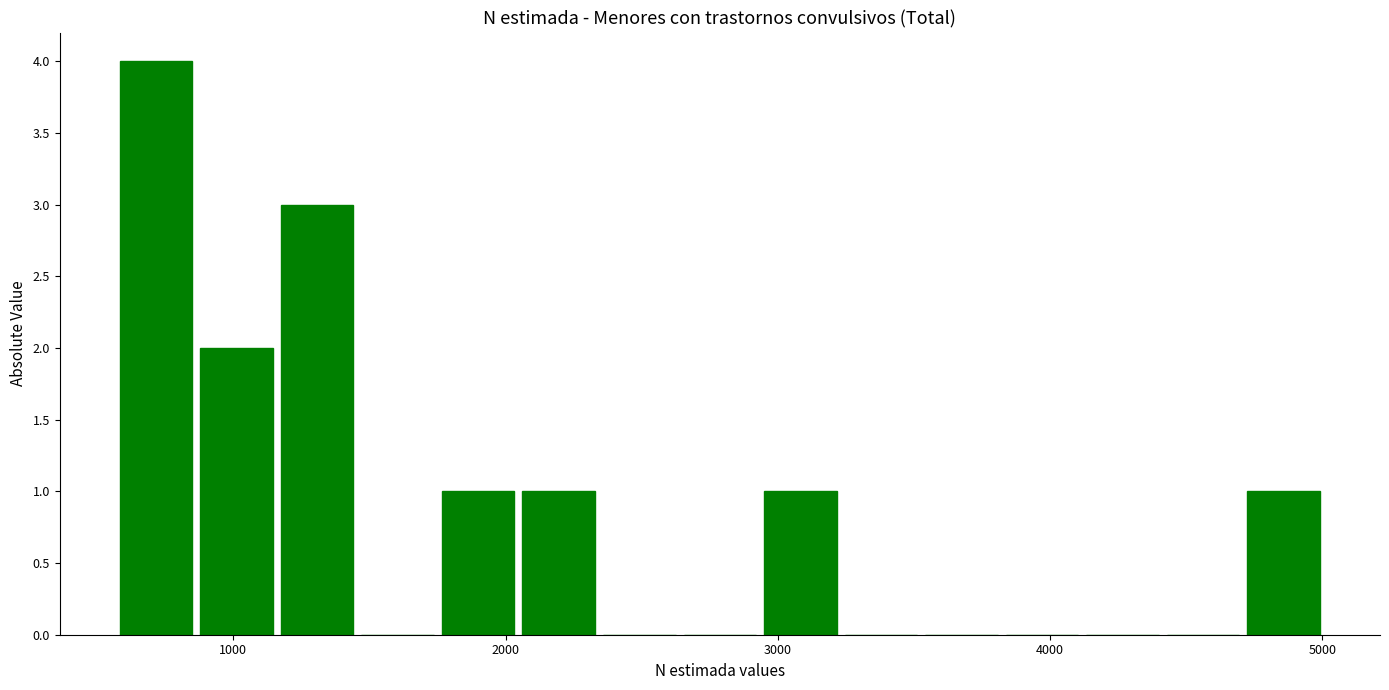

Read against the x-axis, roughly where is the centre of the tallest bar?

700